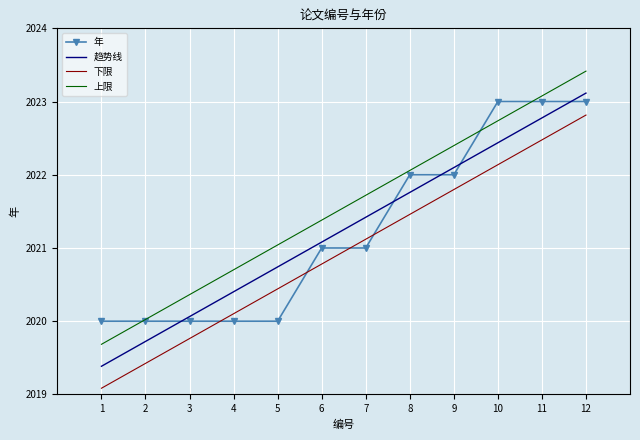

Is it true that 下限 equals 555.1 at 5?

False